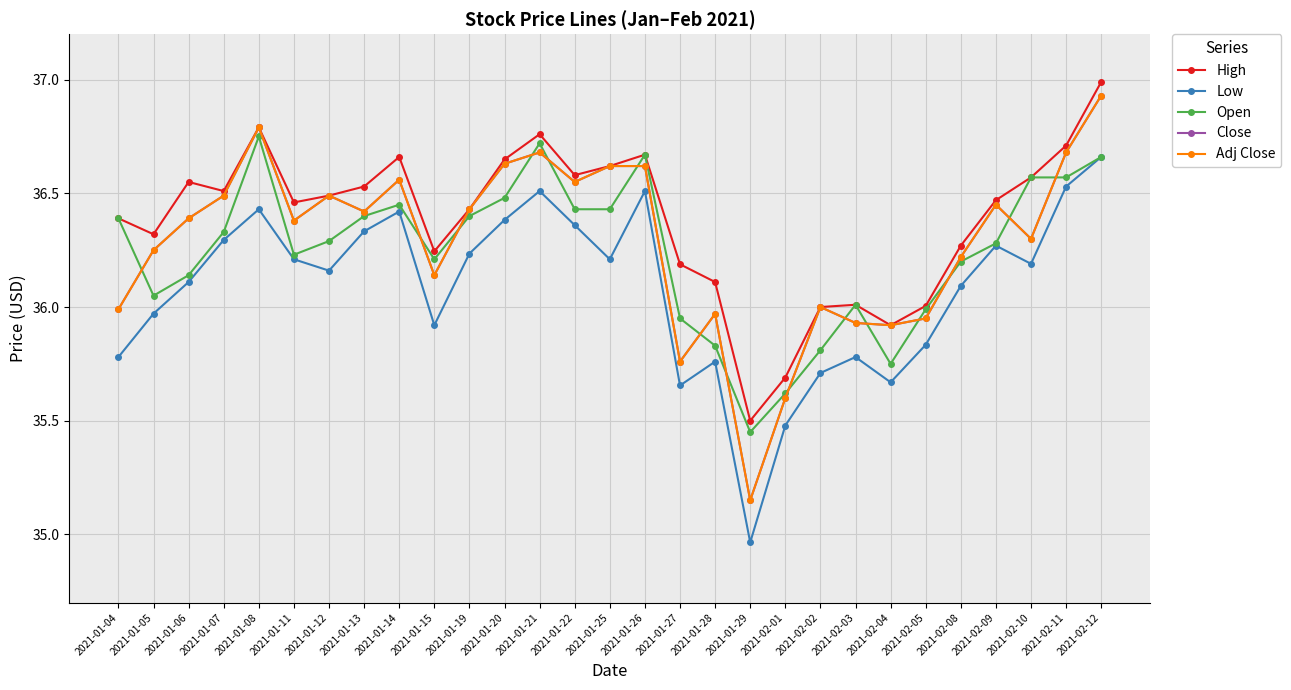

Reading left to right, what are all the values shown in this chart?

High: 36.4	36.3	36.5	36.5	36.8	36.5	36.5	36.5	36.7	36.2	36.4	36.6	36.8	36.6	36.6	36.7	36.2	36.1	35.5	35.7	36.0	36.0	35.9	36.0	36.3	36.5	36.6	36.7	37.0
Low: 35.8	36.0	36.1	36.3	36.4	36.2	36.2	36.3	36.4	35.9	36.2	36.4	36.5	36.4	36.2	36.5	35.7	35.8	35.0	35.5	35.7	35.8	35.7	35.8	36.1	36.3	36.2	36.5	36.7
Open: 36.4	36.0	36.1	36.3	36.8	36.2	36.3	36.4	36.5	36.2	36.4	36.5	36.7	36.4	36.4	36.7	36.0	35.8	35.5	35.6	35.8	36.0	35.8	36.0	36.2	36.3	36.6	36.6	36.7
Close: 36.0	36.2	36.4	36.5	36.8	36.4	36.5	36.4	36.6	36.1	36.4	36.6	36.7	36.5	36.6	36.6	35.8	36.0	35.2	35.6	36.0	35.9	35.9	36.0	36.2	36.5	36.3	36.7	36.9
Adj Close: 36.0	36.2	36.4	36.5	36.8	36.4	36.5	36.4	36.6	36.1	36.4	36.6	36.7	36.5	36.6	36.6	35.8	36.0	35.2	35.6	36.0	35.9	35.9	36.0	36.2	36.5	36.3	36.7	36.9